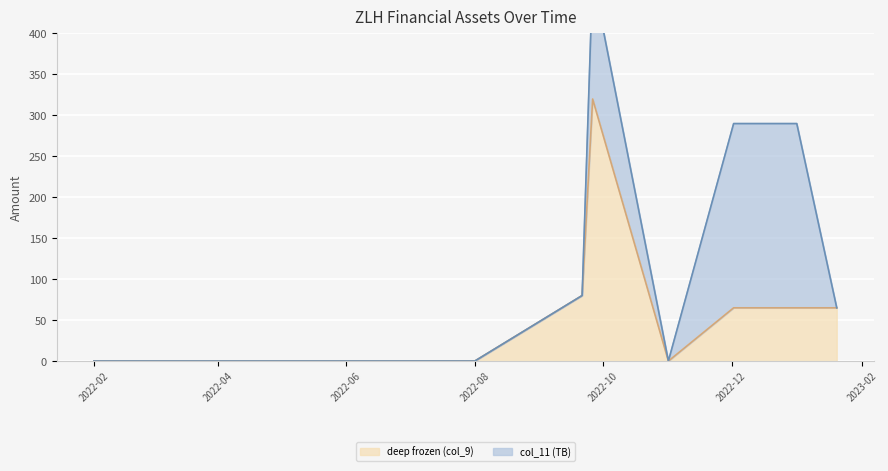

The value of deep frozen (col_9) at 2022-08 is 101. True or false?

False